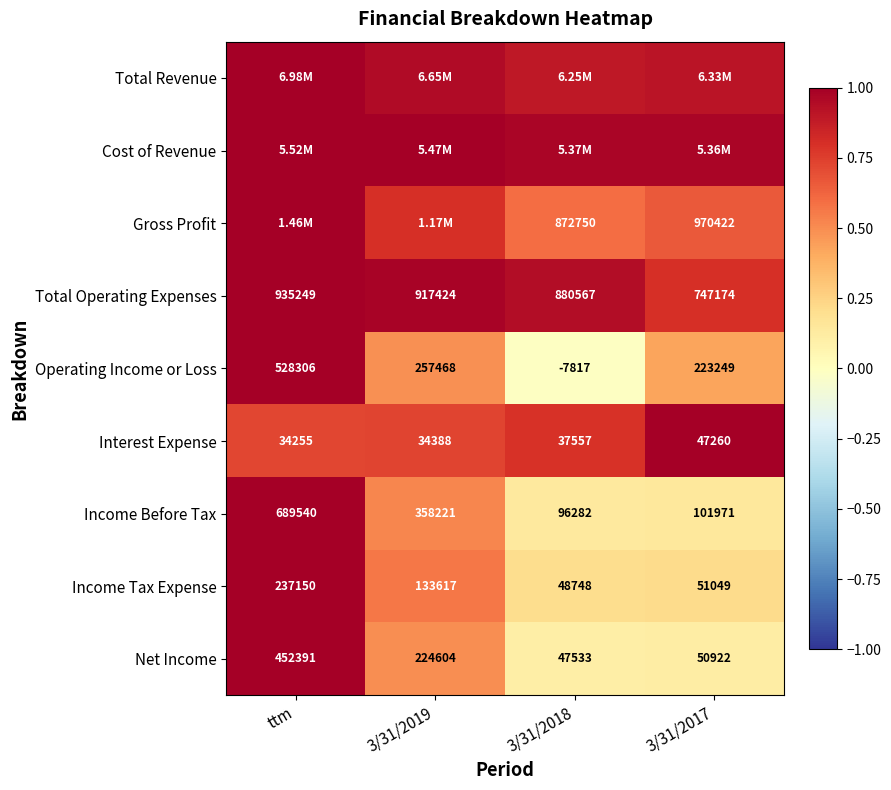

At which label does Total Operating Expenses first exceed 917424?

ttm